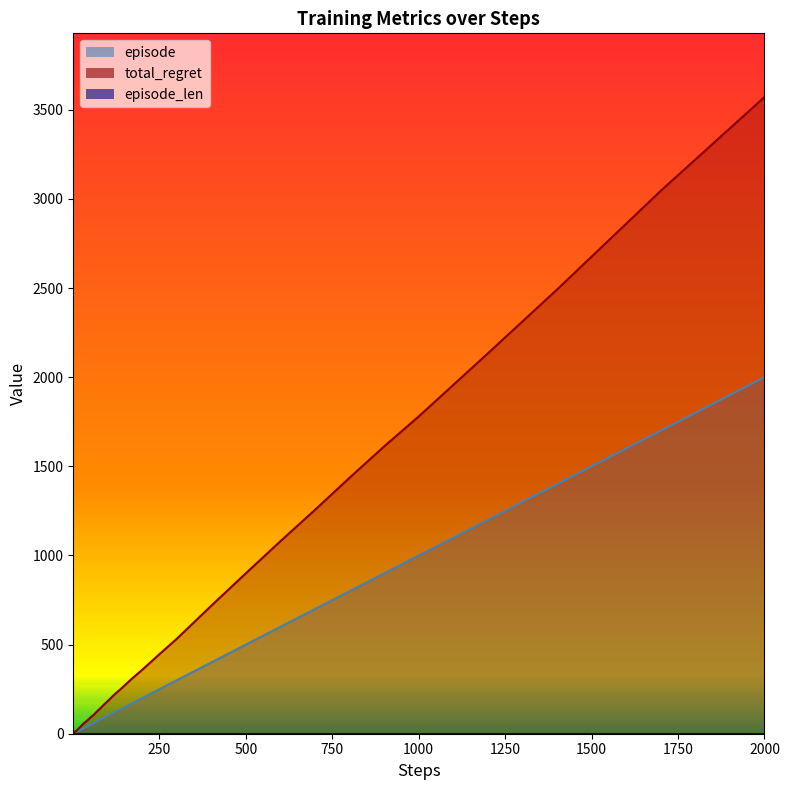

What is the difference between the highest and lowest values at 1200?

934